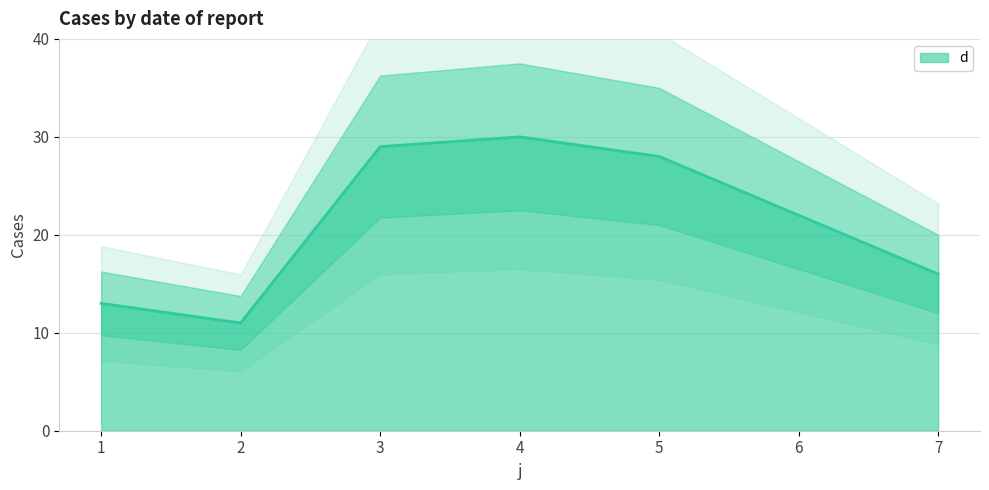

List the labels in order of value, largest first.

4, 3, 5, 6, 7, 1, 2